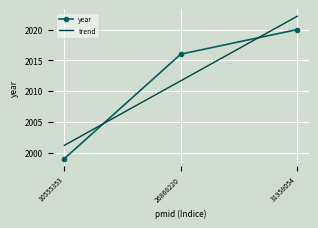

The year series shows 2020 at 31958054. True or false?

True